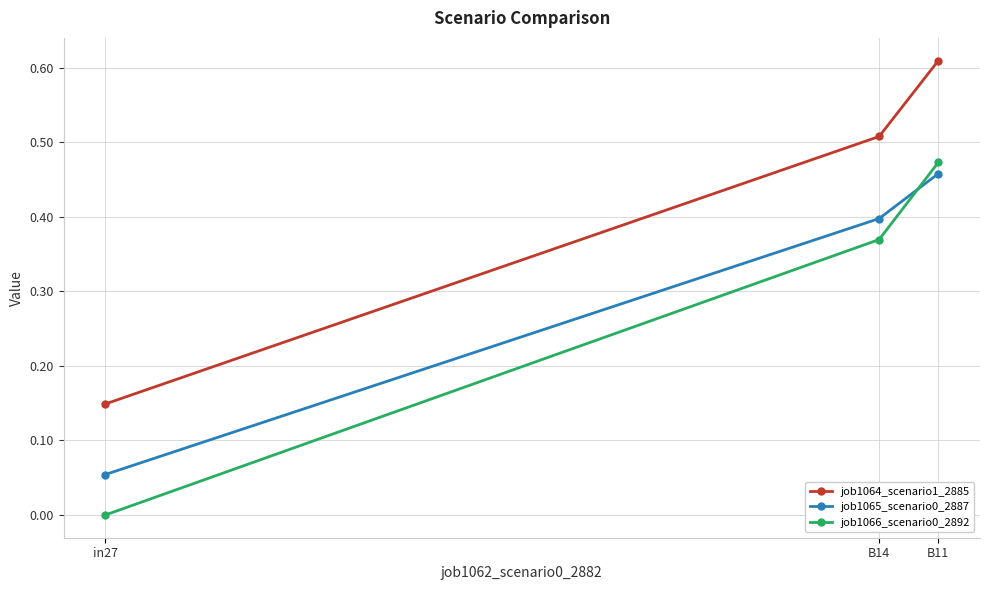

At B14, list the series in order from largest to smallest.

job1064_scenario1_2885, job1065_scenario0_2887, job1066_scenario0_2892